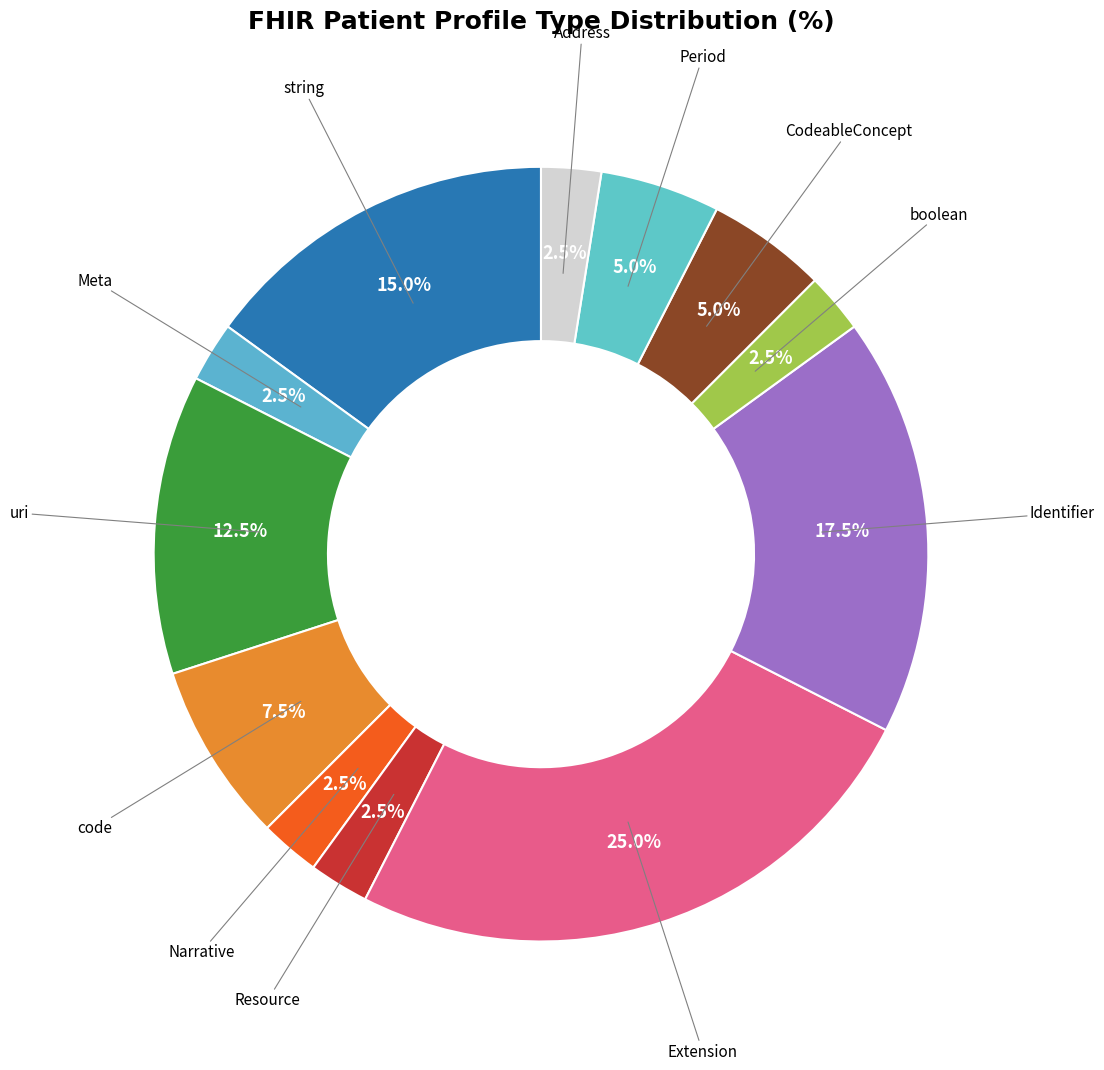

How many slices are in this pie chart?

12